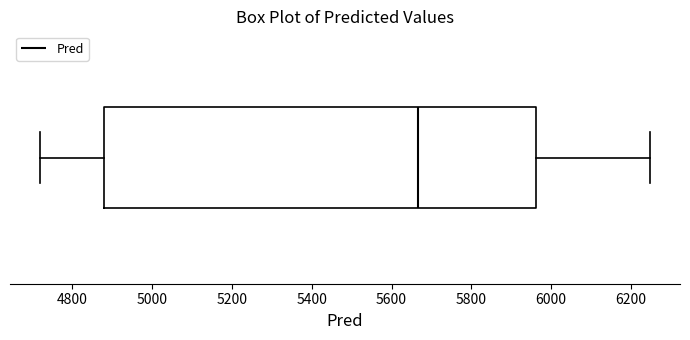

Where is the right edge of the box on the x-axis? The values are not printed on the chart, so give them approximately, as read against the axis.

5960